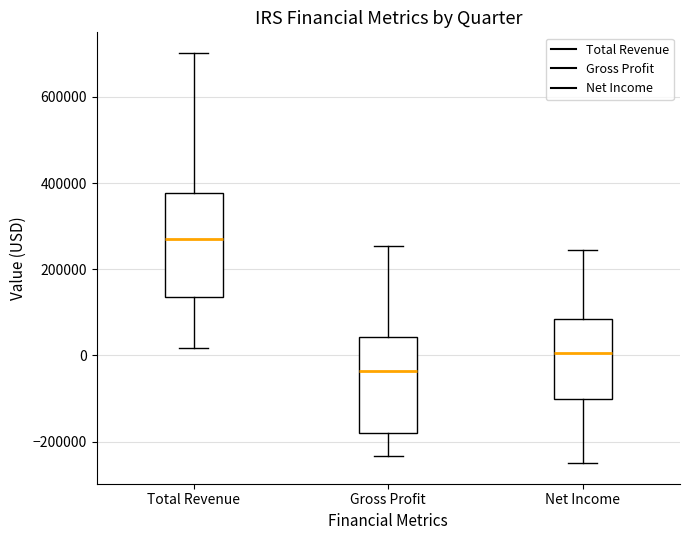

Which box's median line is the lowest?

Gross Profit